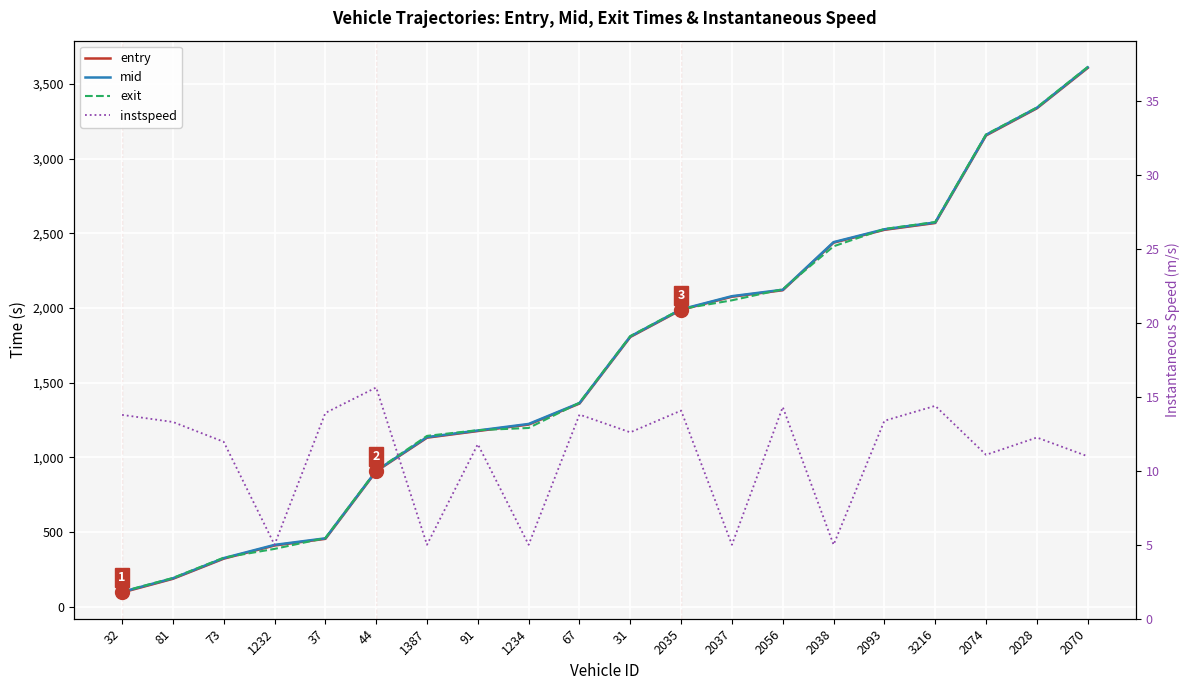

Rank the categories by instspeed value from highest to lowest.

44, 3216, 2056, 2035, 37, 67, 32, 2093, 81, 31, 2028, 73, 91, 2074, 2070, 1232, 1387, 1234, 2037, 2038